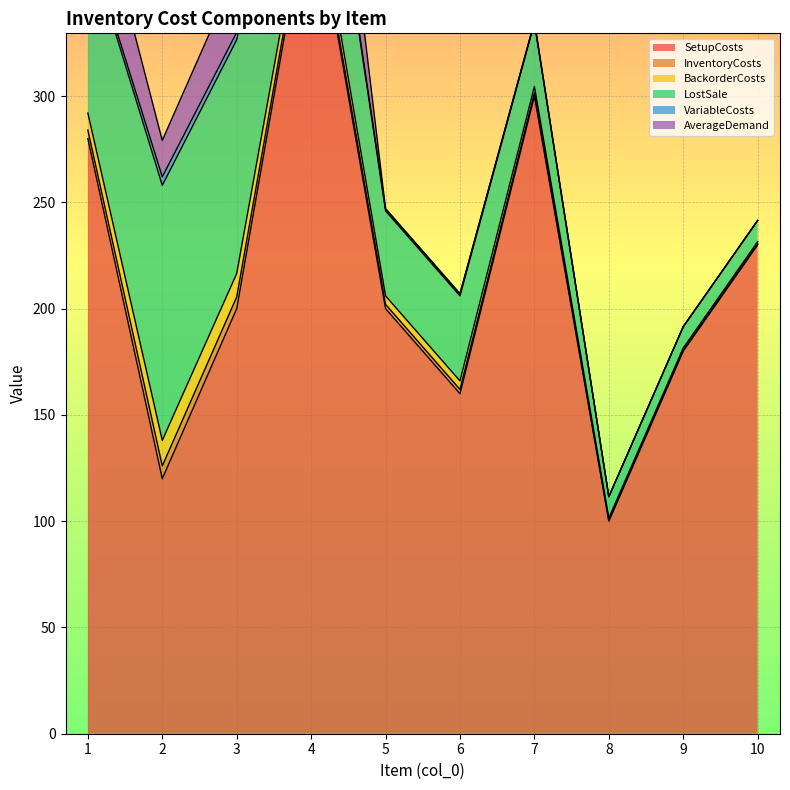

Where is the first local minimum for AverageDemand?

2